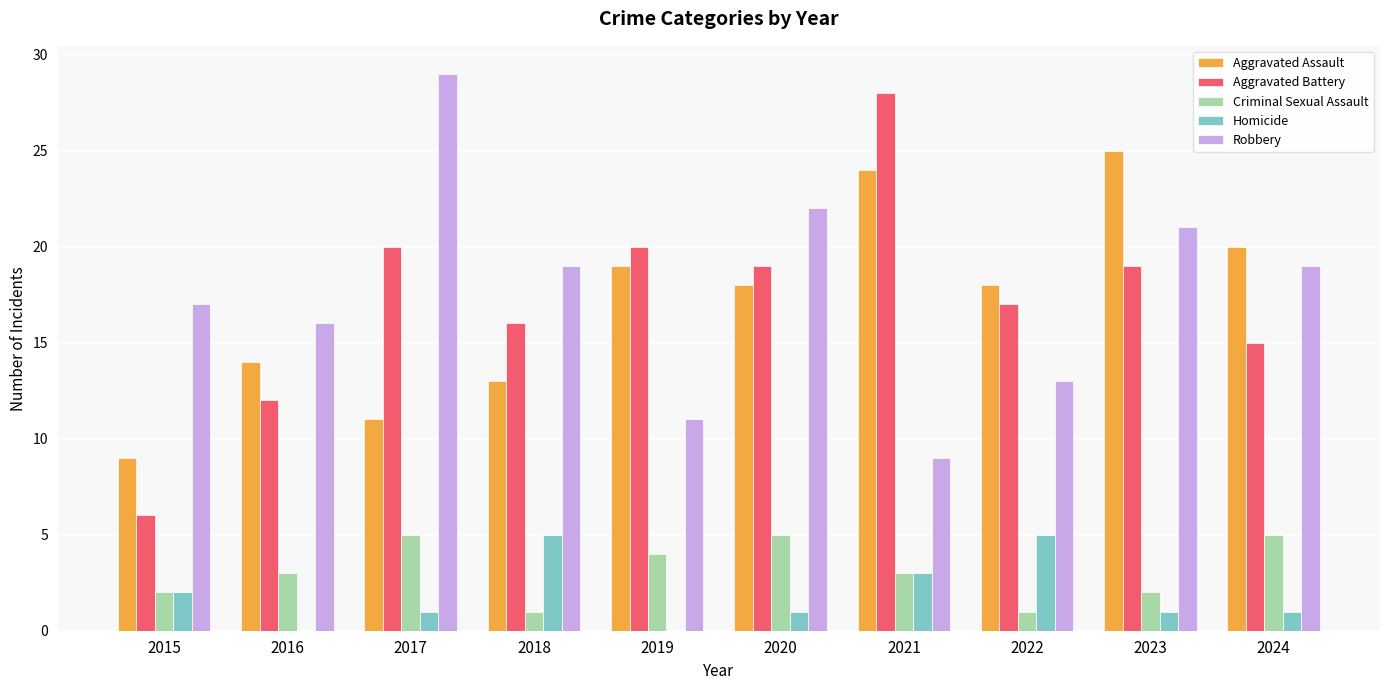

What is the total value across all series at 2018?

54